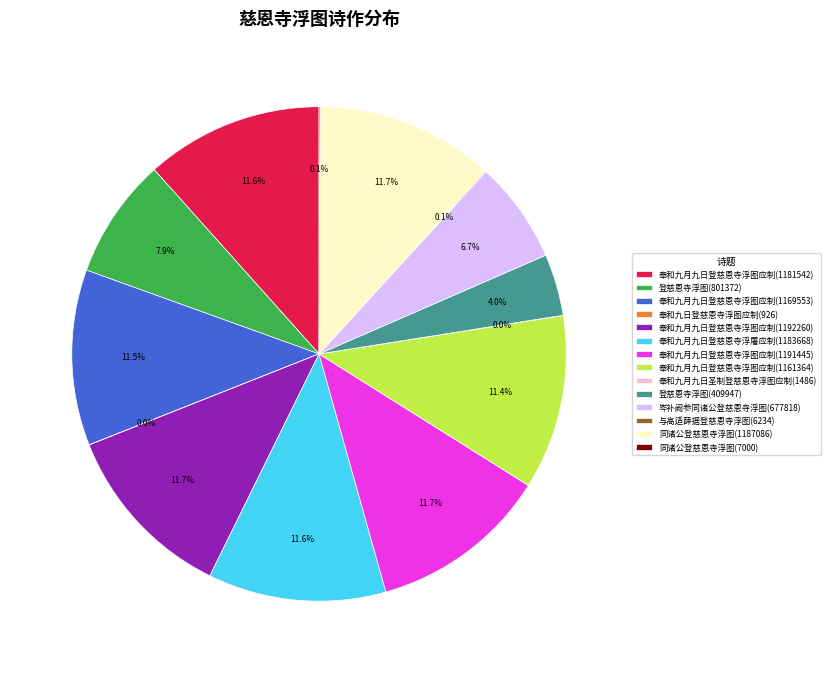

Is 同诸公登慈恩寺浮图(1187086) the majority of the pie?

No